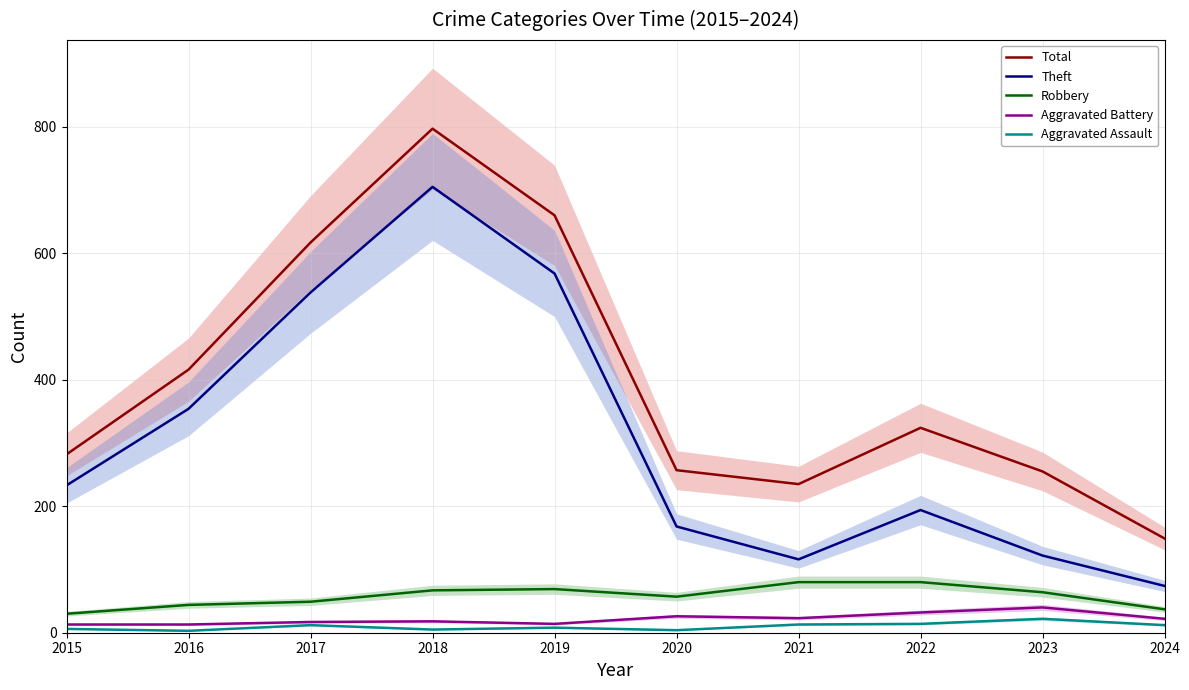

The Aggravated Assault series shows 8 at 2019. True or false?

True